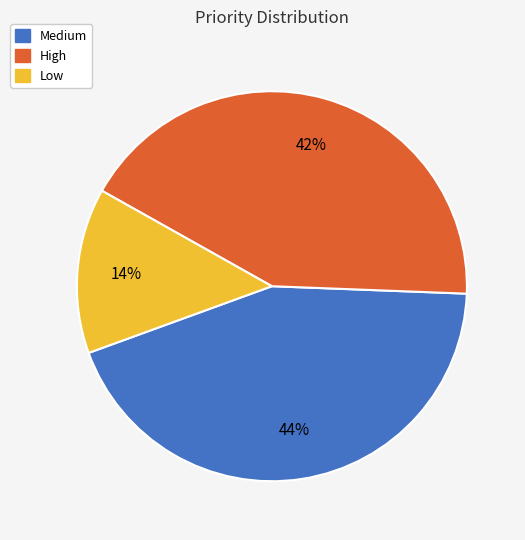

To the nearest percent, what is the combined percentage of High and Low?

56%